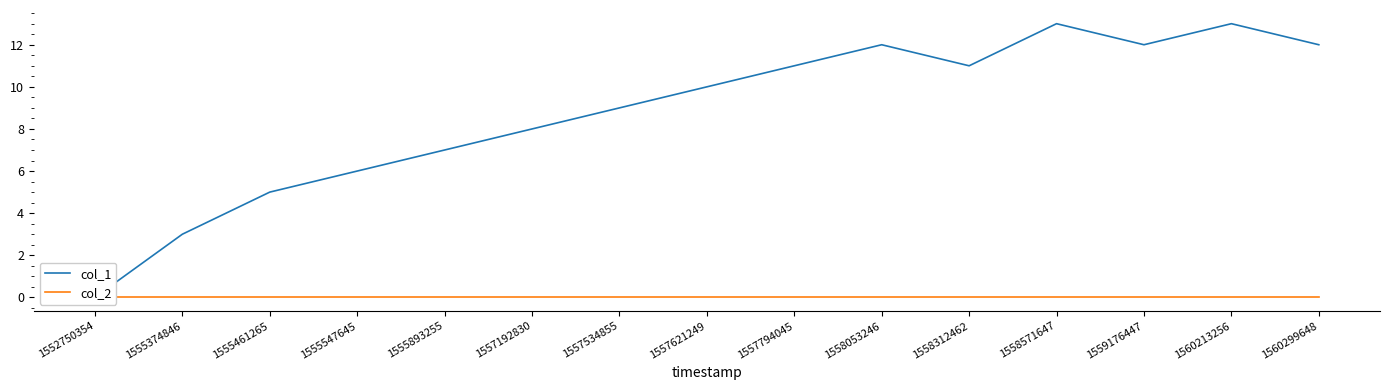

Rank the categories by col_1 value from highest to lowest.

1558571647, 1560213256, 1558053246, 1559176447, 1560299648, 1557794045, 1558312462, 1557621249, 1557534855, 1557192830, 1555893255, 1555547645, 1555461265, 1555374846, 1552750354